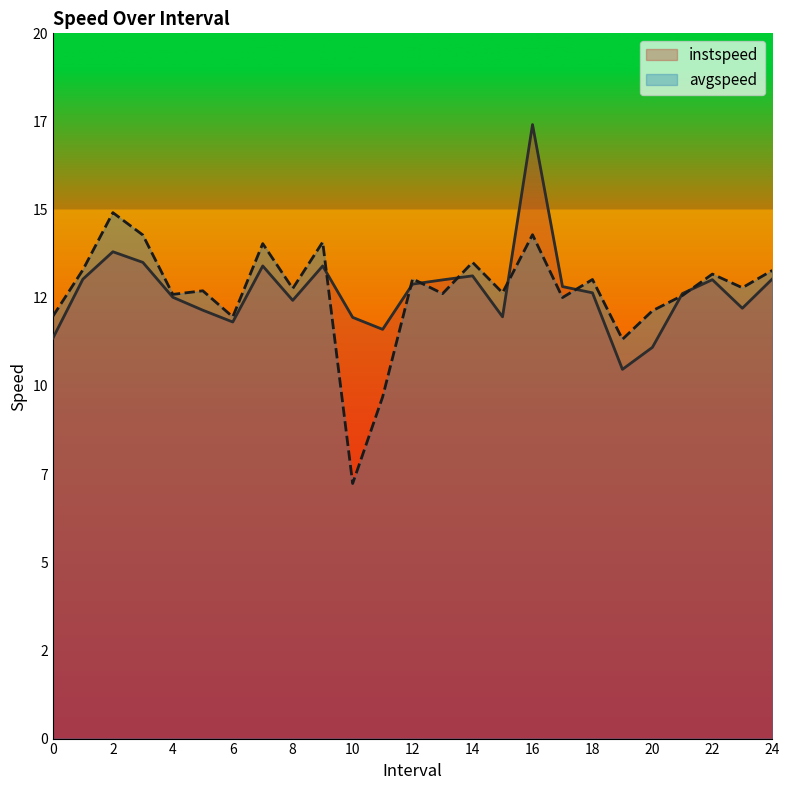

Rank the series at 3 from lowest to highest value.

instspeed, avgspeed